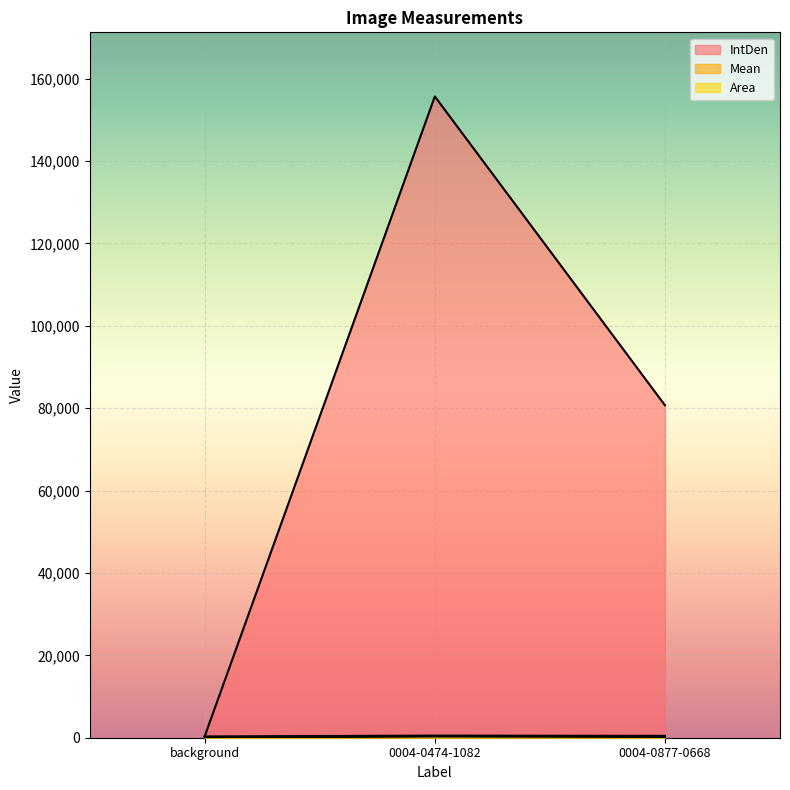

What is the difference between the IntDen values at background and 0004-0877-0668?

80333.2